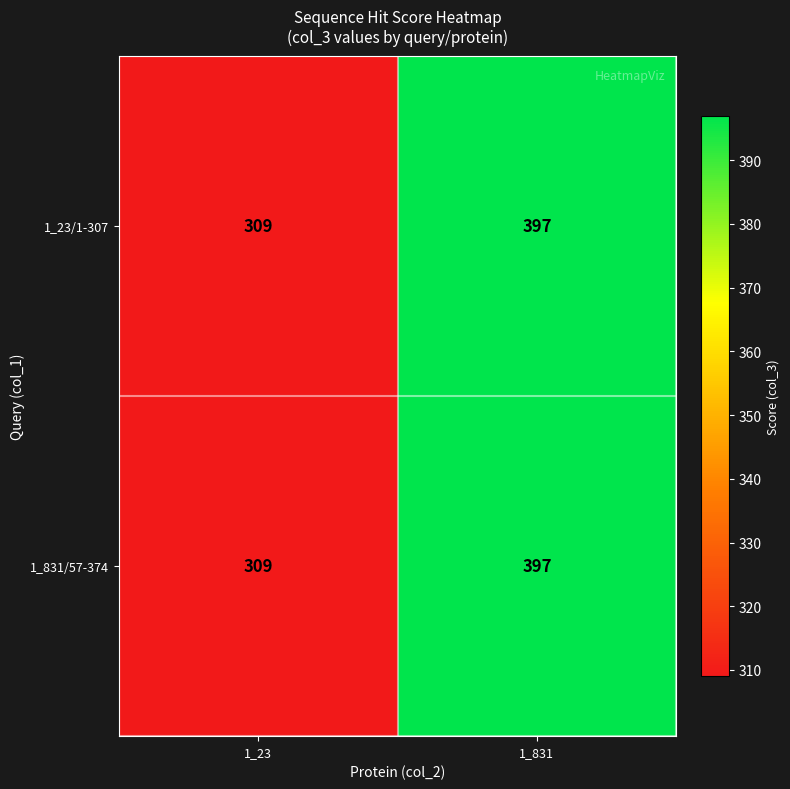

Is it true that 1_831/57-374 equals 309 at 1_23?

True